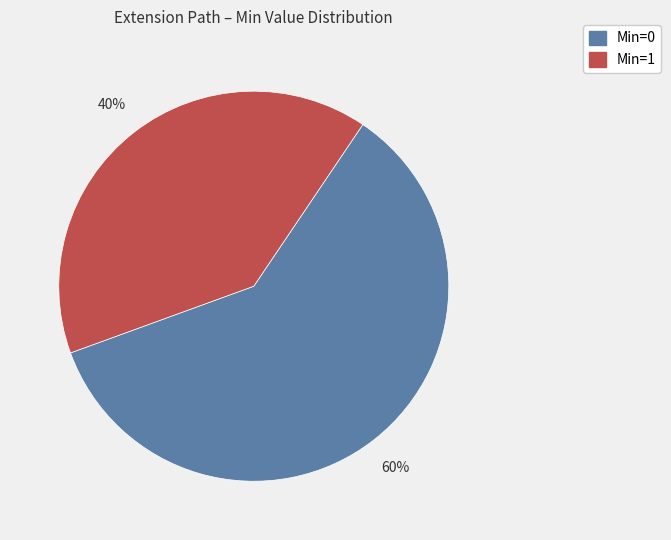

To the nearest percent, what is the average slice percentage?

50%